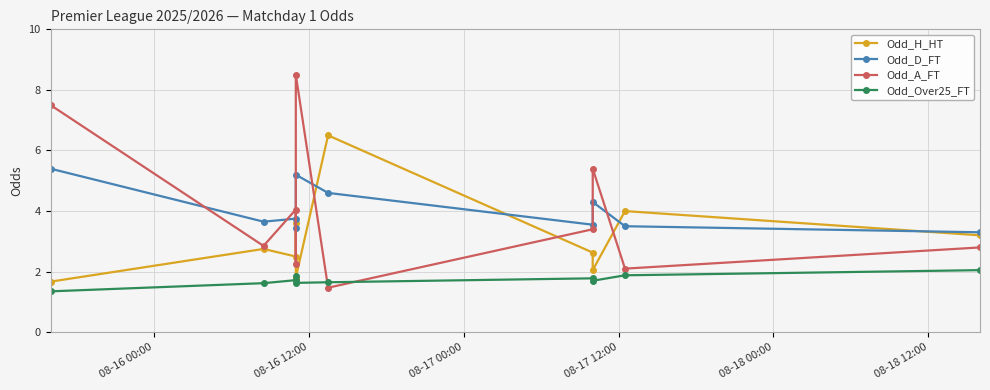

What is the difference between the second highest and second lowest values in the Odd_D_FT series?

1.8